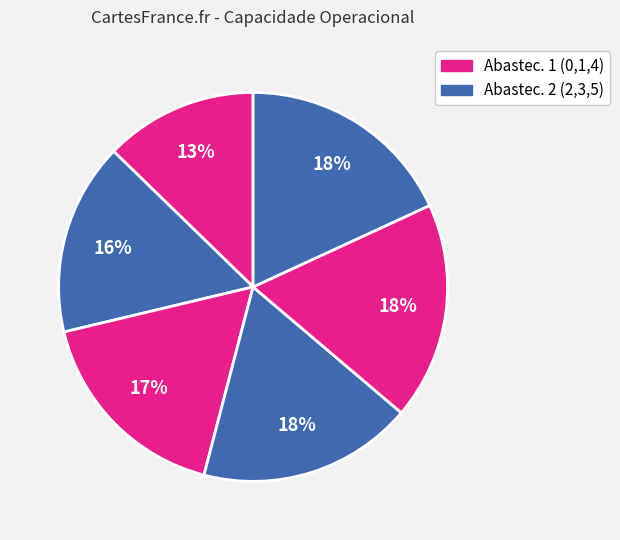

How many segments does this pie chart have?

6